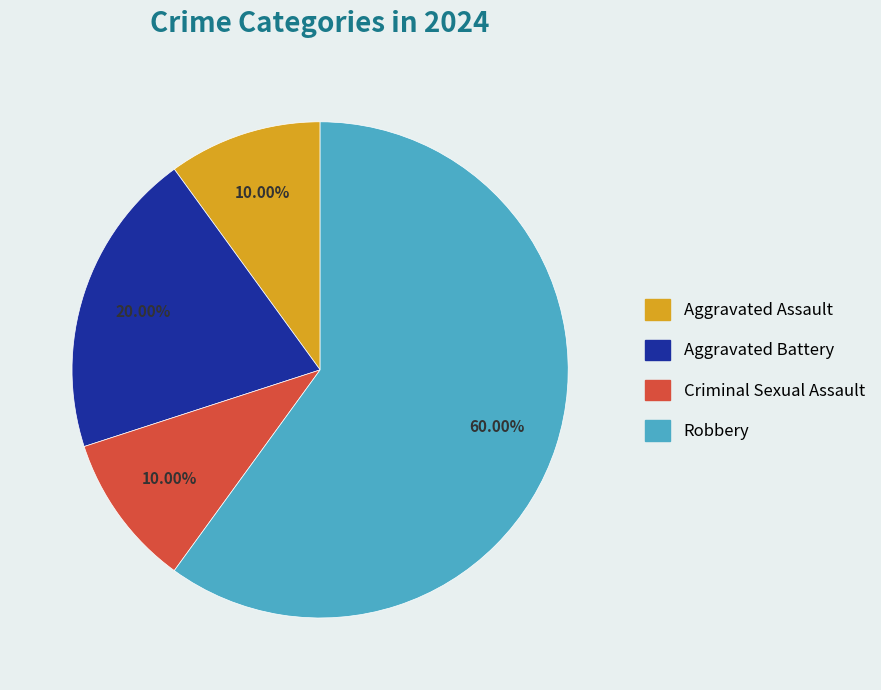

How much of the chart is everything except Criminal Sexual Assault?

90.0%